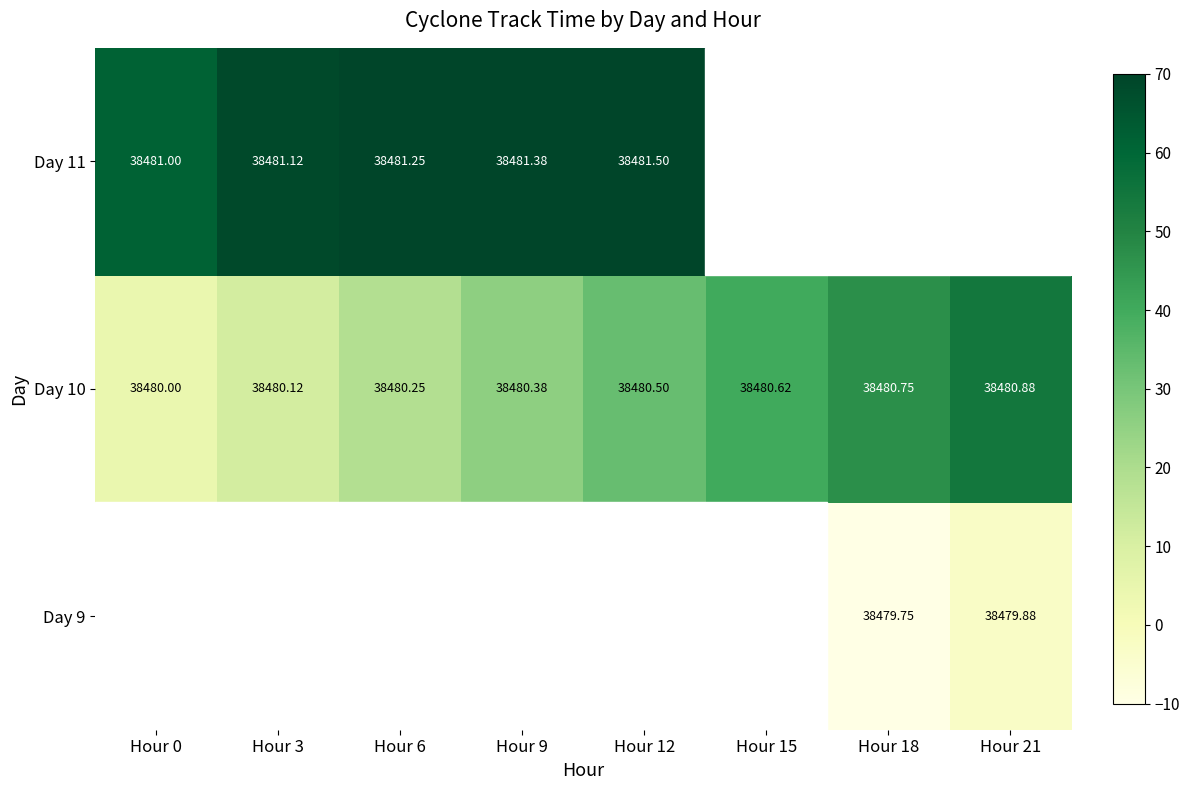

How many values in the Day 10 series exceed 38480?

7